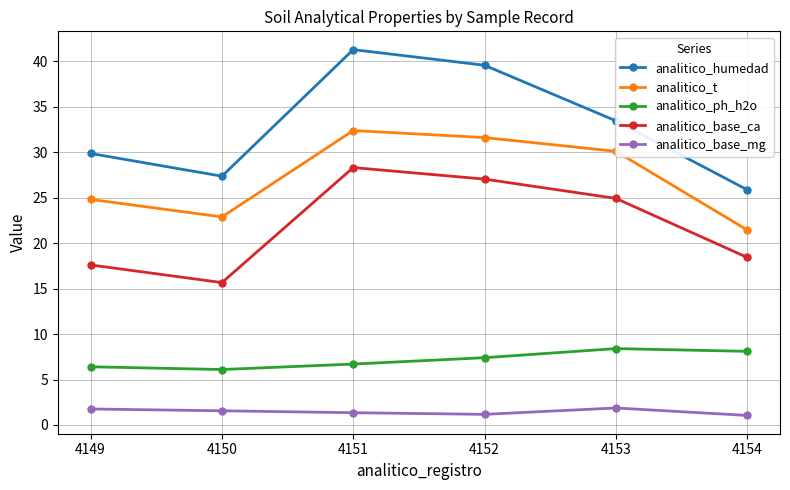

What is the average value of the analitico_t series?

27.2